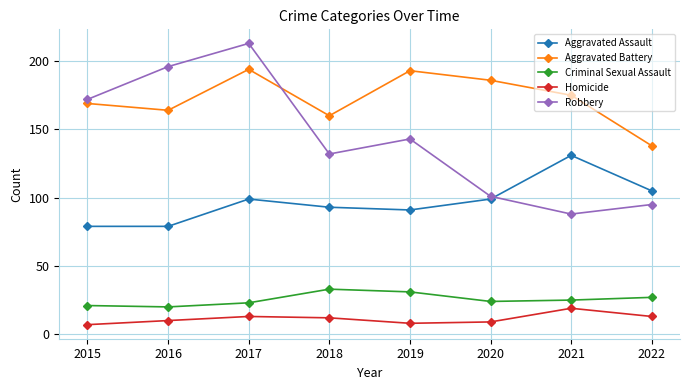

At 2021, list the series in order from smallest to largest.

Homicide, Criminal Sexual Assault, Robbery, Aggravated Assault, Aggravated Battery